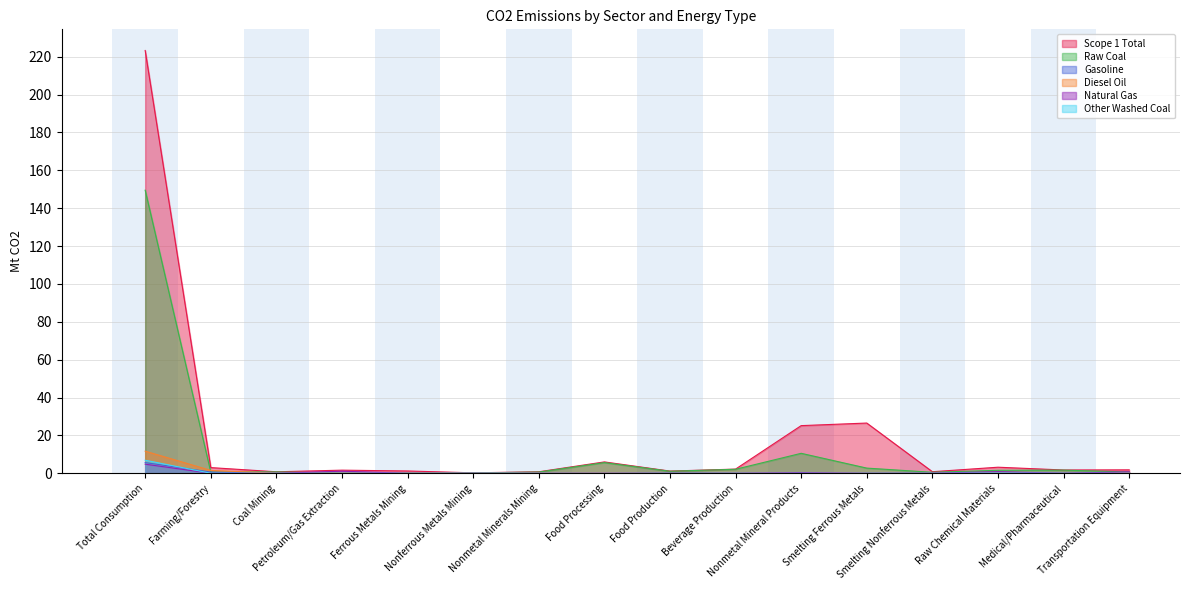

Rank the categories by Scope 1 Total value from highest to lowest.

Total Consumption, Smelting Ferrous Metals, Nonmetal Mineral Products, Food Processing, Raw Chemical Materials, Farming/Forestry, Beverage Production, Transportation Equipment, Medical/Pharmaceutical, Petroleum/Gas Extraction, Ferrous Metals Mining, Food Production, Smelting Nonferrous Metals, Nonmetal Minerals Mining, Coal Mining, Nonferrous Metals Mining